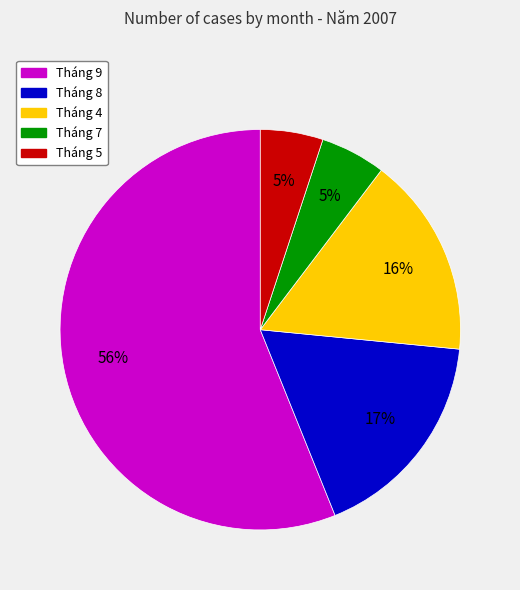

Which slice is the largest?

Tháng 9